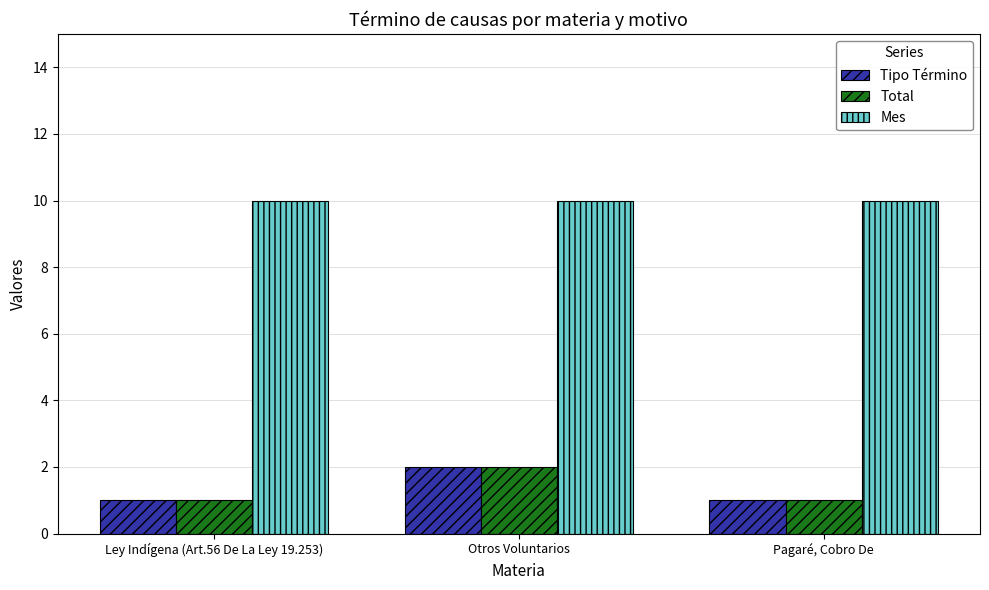

What are all the series names shown in the legend?

Tipo Término, Total, Mes